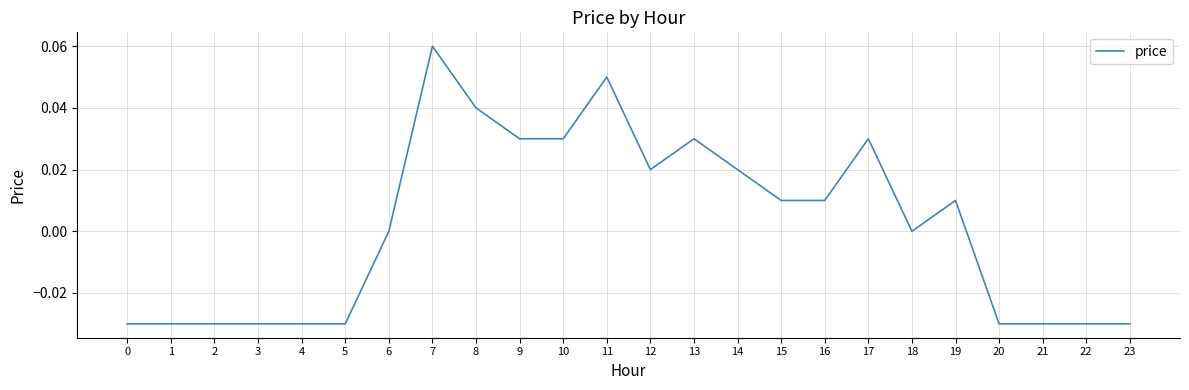

Which category has the highest value across all series?

7